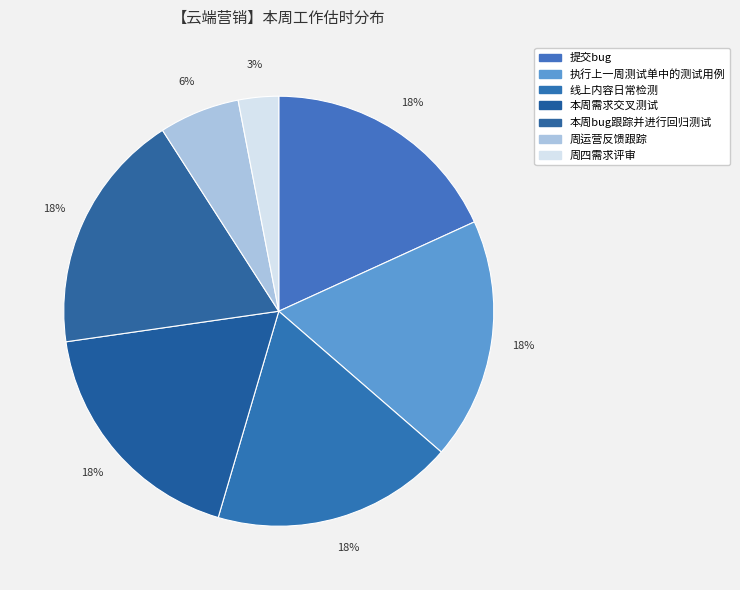

Does any single category account for the majority?

No